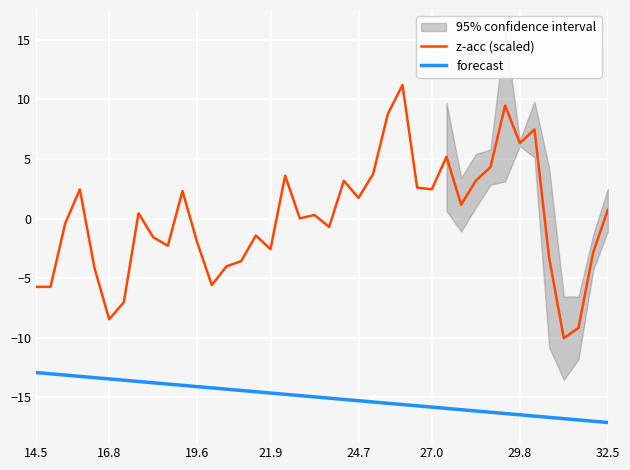

True or false: forecast and z-acc (scaled) cross at least once.

False